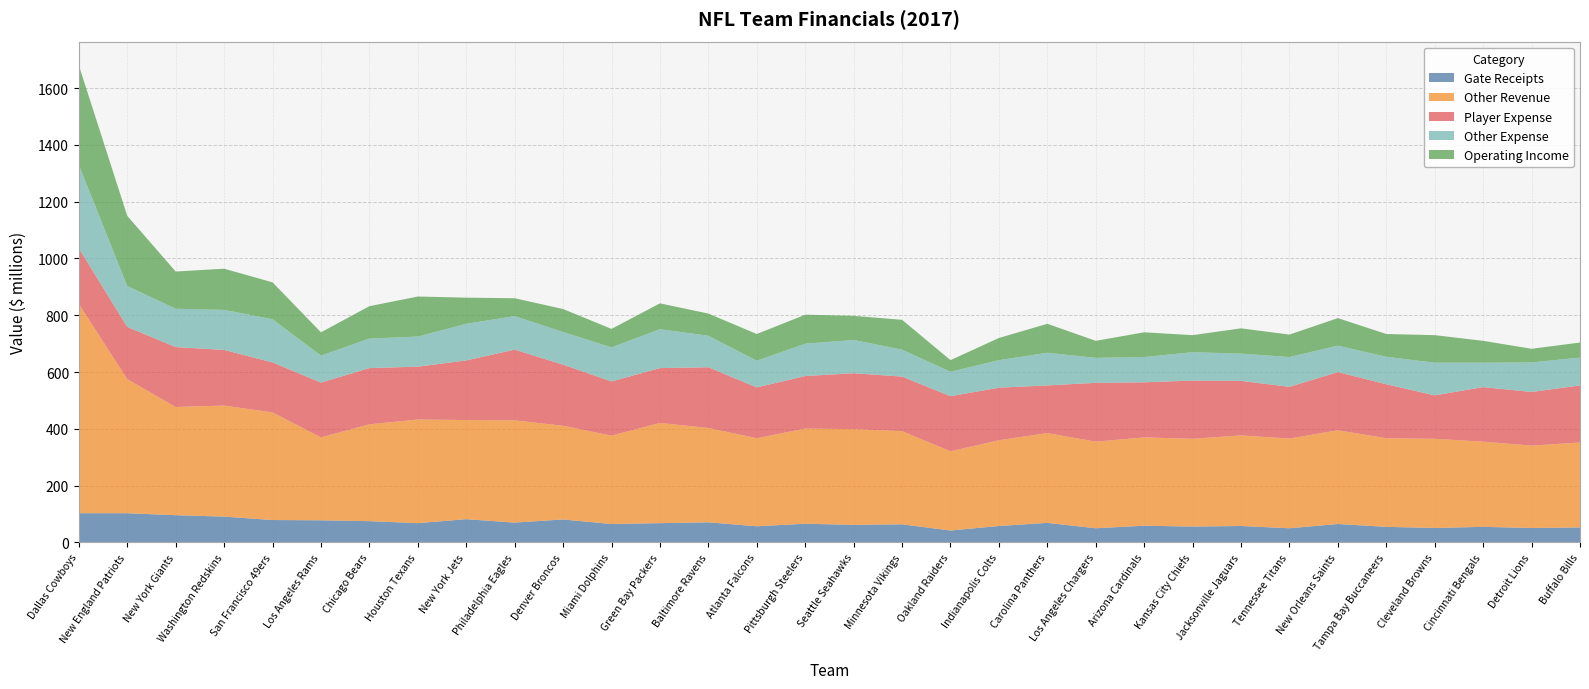

Reading left to right, transcribe all the data shown in this chart.

Gate Receipts: Dallas Cowboys=103	New England Patriots=103	New York Giants=96	Washington Redskins=91	San Francisco 49ers=79	Los Angeles Rams=78	Chicago Bears=75	Houston Texans=68	New York Jets=82	Philadelphia Eagles=70	Denver Broncos=81	Miami Dolphins=65	Green Bay Packers=68	Baltimore Ravens=71	Atlanta Falcons=57	Pittsburgh Steelers=66	Seattle Seahawks=62	Minnesota Vikings=64	Oakland Raiders=42	Indianapolis Colts=58	Carolina Panthers=69	Los Angeles Chargers=50	Arizona Cardinals=59	Kansas City Chiefs=56	Jacksonville Jaguars=58	Tennessee Titans=50	New Orleans Saints=65	Tampa Bay Buccaneers=55	Cleveland Browns=51	Cincinnati Bengals=55	Detroit Lions=51	Buffalo Bills=53
Other Revenue: Dallas Cowboys=737	New England Patriots=472	New York Giants=381	Washington Redskins=391	San Francisco 49ers=379	Los Angeles Rams=292	Chicago Bears=341	Houston Texans=365	New York Jets=349	Philadelphia Eagles=360	Denver Broncos=330	Miami Dolphins=311	Green Bay Packers=353	Baltimore Ravens=332	Atlanta Falcons=310	Pittsburgh Steelers=335	Seattle Seahawks=337	Minnesota Vikings=328	Oakland Raiders=279	Indianapolis Colts=302	Carolina Panthers=316	Los Angeles Chargers=305	Arizona Cardinals=311	Kansas City Chiefs=309	Jacksonville Jaguars=319	Tennessee Titans=316	New Orleans Saints=330	Tampa Bay Buccaneers=312	Cleveland Browns=314	Cincinnati Bengals=300	Detroit Lions=290	Buffalo Bills=299
Player Expense: Dallas Cowboys=196	New England Patriots=184	New York Giants=211	Washington Redskins=196	San Francisco 49ers=176	Los Angeles Rams=193	Chicago Bears=198	Houston Texans=186	New York Jets=210	Philadelphia Eagles=249	Denver Broncos=215	Miami Dolphins=191	Green Bay Packers=193	Baltimore Ravens=214	Atlanta Falcons=179	Pittsburgh Steelers=185	Seattle Seahawks=197	Minnesota Vikings=192	Oakland Raiders=194	Indianapolis Colts=185	Carolina Panthers=168	Los Angeles Chargers=207	Arizona Cardinals=194	Kansas City Chiefs=205	Jacksonville Jaguars=192	Tennessee Titans=182	New Orleans Saints=205	Tampa Bay Buccaneers=190	Cleveland Browns=153	Cincinnati Bengals=192	Detroit Lions=189	Buffalo Bills=201
Other Expense: Dallas Cowboys=294	New England Patriots=144	New York Giants=135	Washington Redskins=141	San Francisco 49ers=152	Los Angeles Rams=95	Chicago Bears=104	Houston Texans=106	New York Jets=129	Philadelphia Eagles=118	Denver Broncos=115	Miami Dolphins=120	Green Bay Packers=137	Baltimore Ravens=111	Atlanta Falcons=94	Pittsburgh Steelers=114	Seattle Seahawks=117	Minnesota Vikings=95	Oakland Raiders=86	Indianapolis Colts=97	Carolina Panthers=115	Los Angeles Chargers=88	Arizona Cardinals=89	Kansas City Chiefs=100	Jacksonville Jaguars=96	Tennessee Titans=105	New Orleans Saints=93	Tampa Bay Buccaneers=97	Cleveland Browns=115	Cincinnati Bengals=86	Detroit Lions=104	Buffalo Bills=98
Operating Income: Dallas Cowboys=350	New England Patriots=247	New York Giants=131	Washington Redskins=145	San Francisco 49ers=130	Los Angeles Rams=82	Chicago Bears=114	Houston Texans=141	New York Jets=92	Philadelphia Eagles=63	Denver Broncos=81	Miami Dolphins=65	Green Bay Packers=91	Baltimore Ravens=78	Atlanta Falcons=94	Pittsburgh Steelers=102	Seattle Seahawks=85	Minnesota Vikings=105	Oakland Raiders=41	Indianapolis Colts=78	Carolina Panthers=102	Los Angeles Chargers=60	Arizona Cardinals=87	Kansas City Chiefs=60	Jacksonville Jaguars=89	Tennessee Titans=79	New Orleans Saints=97	Tampa Bay Buccaneers=80	Cleveland Browns=97	Cincinnati Bengals=77	Detroit Lions=48	Buffalo Bills=53